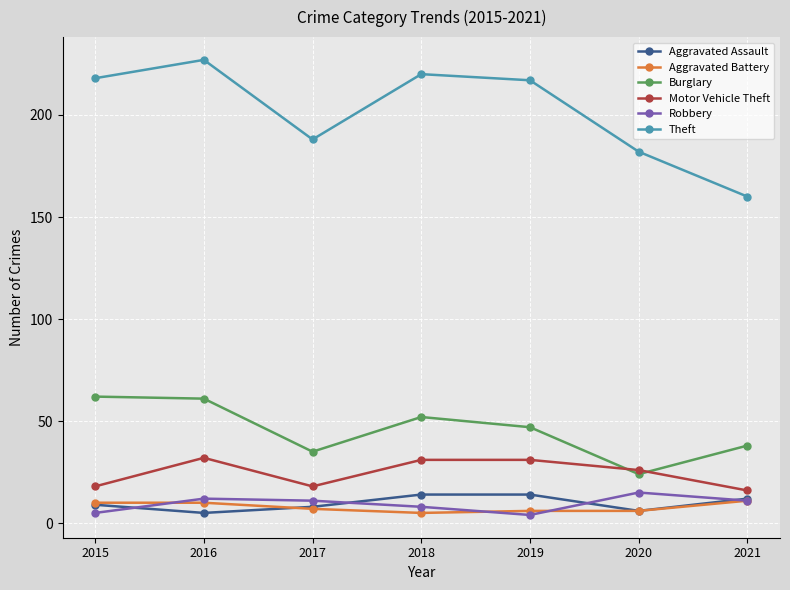

True or false: Motor Vehicle Theft and Aggravated Assault intersect in this chart.

False